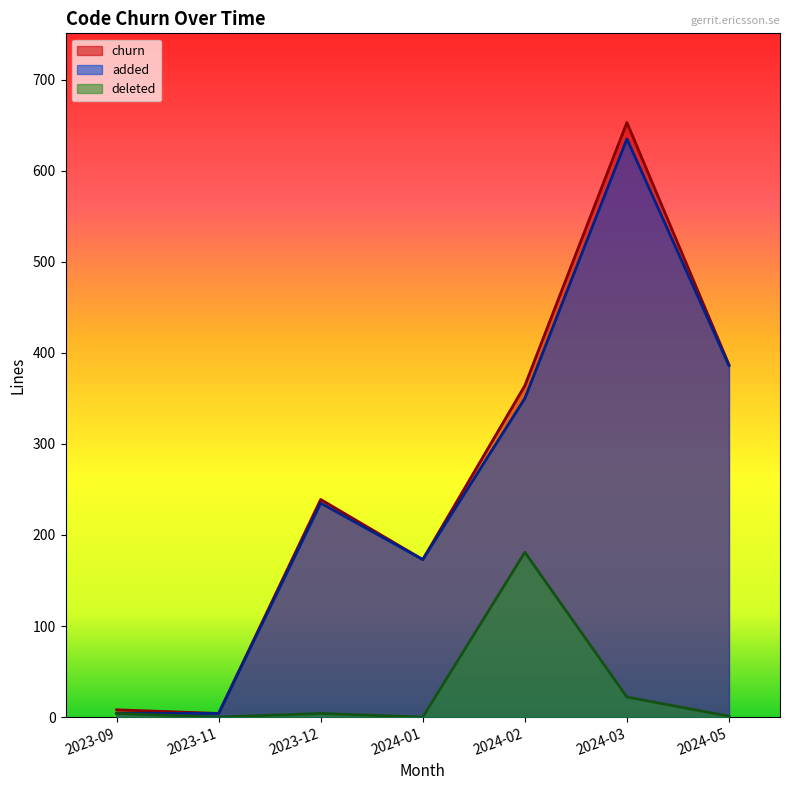

At which category does churn reach its first local valley?

2023-11